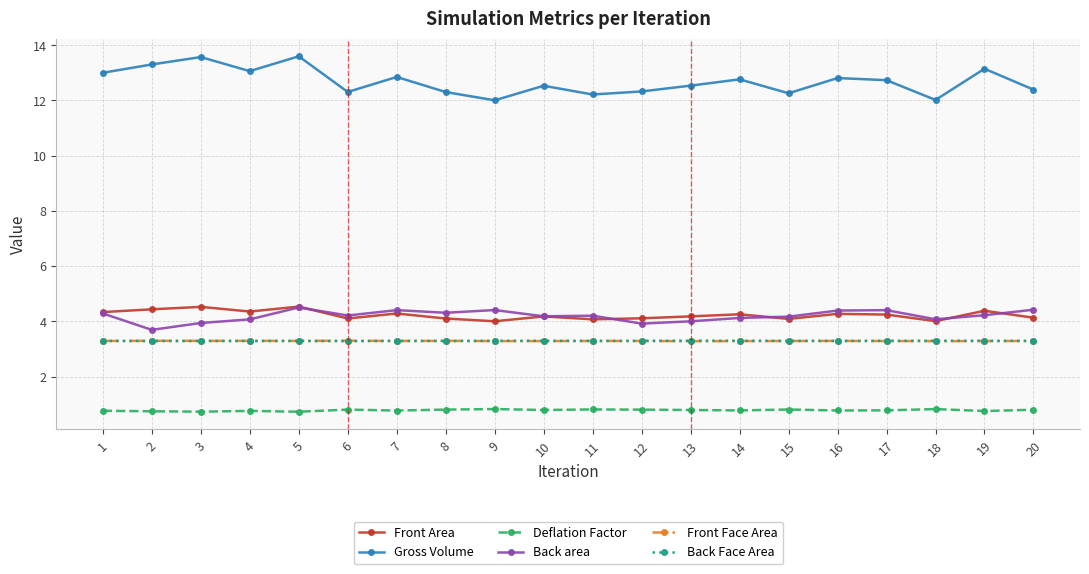

Is the value of Back Face Area at 19 greater than the value of Front Area at 7?

No